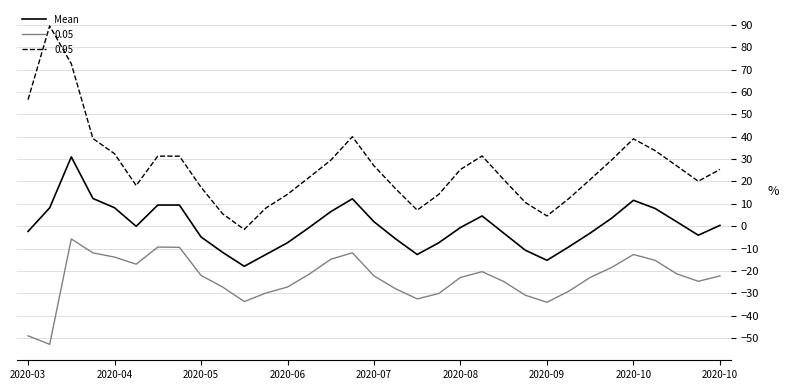

What is the minimum value for 0.05?

-52.9